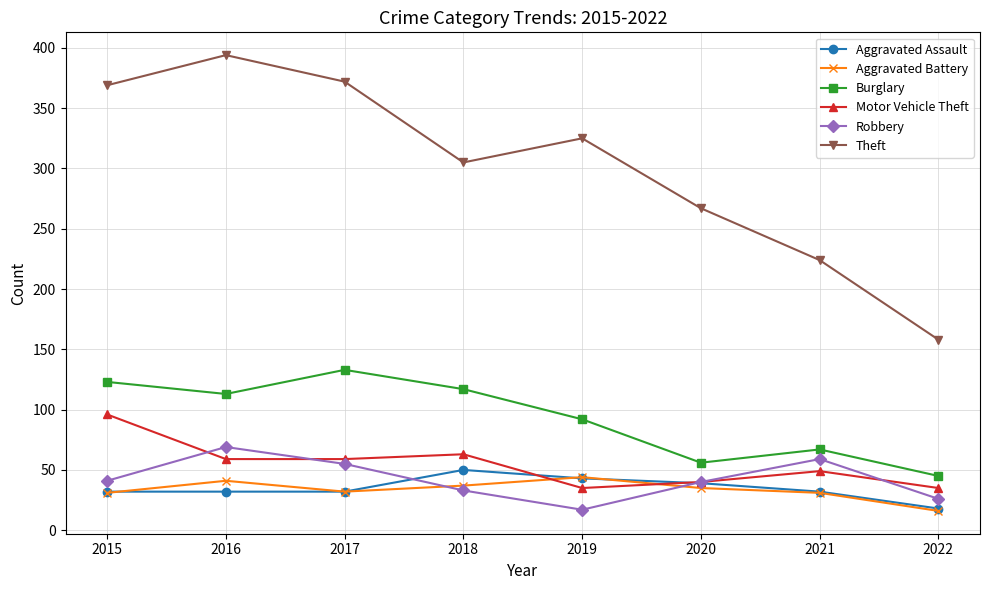

How many lines are shown in the chart?

6